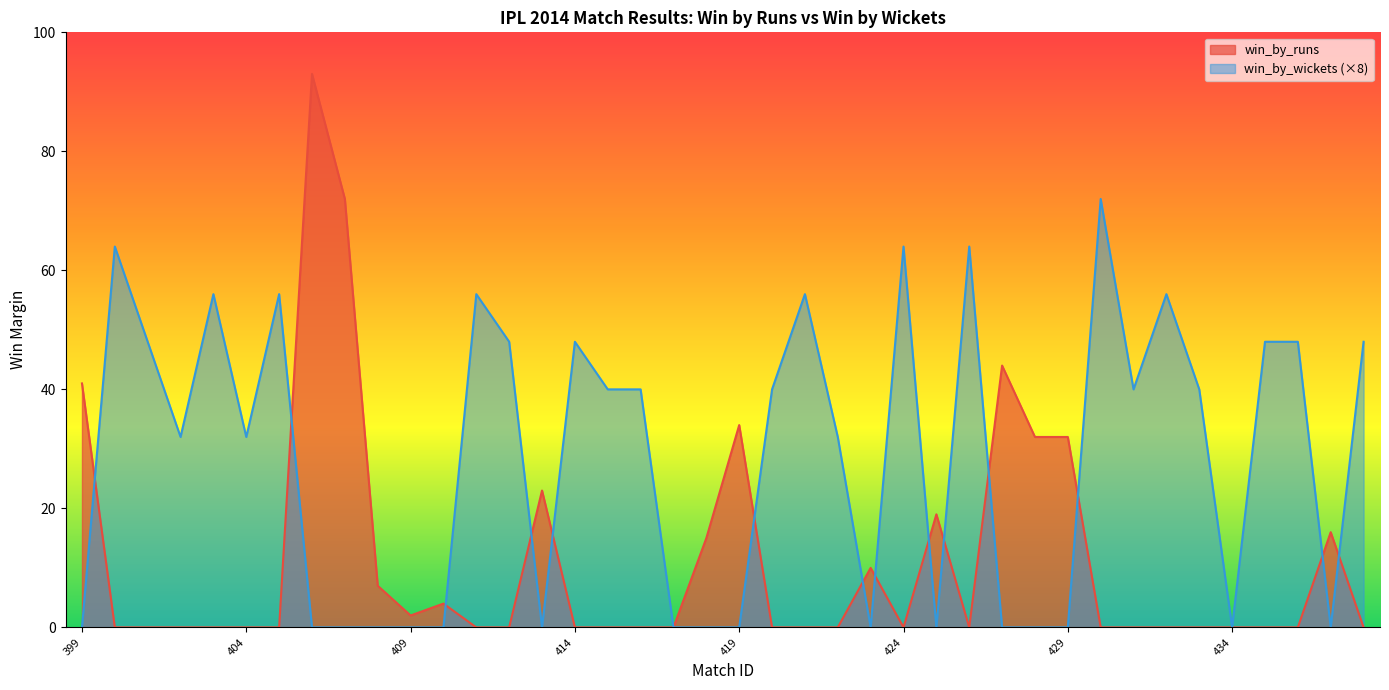

How many lines are shown in the chart?

2